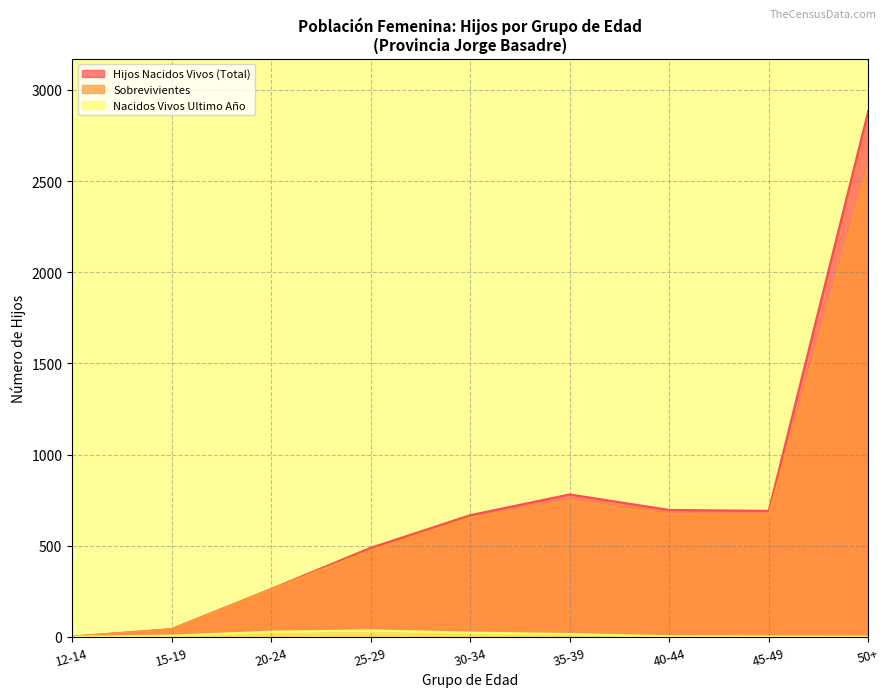

True or false: Nacidos Vivos Ultimo Año has a value of 3 at 40-44.

True